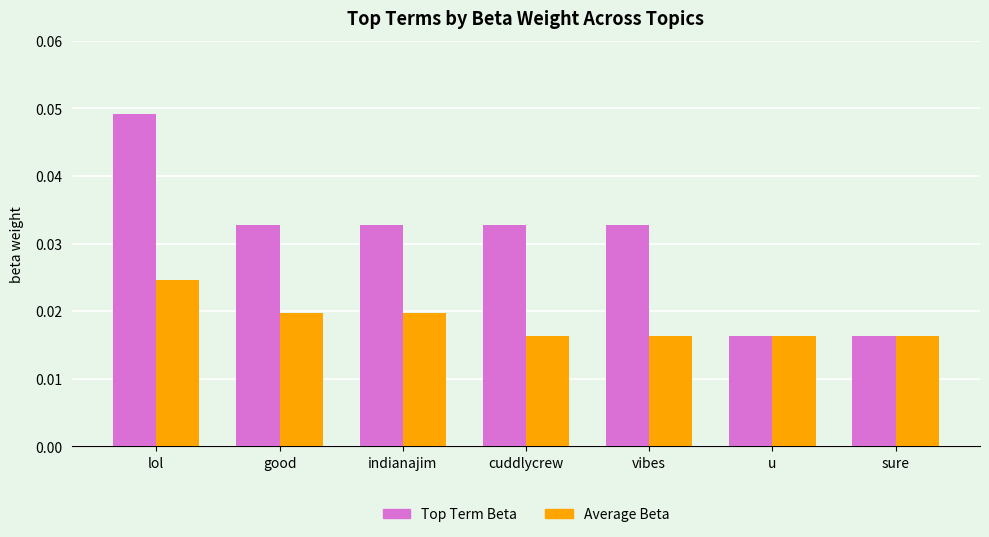

How many Average Beta values are between 0 and 1?

7